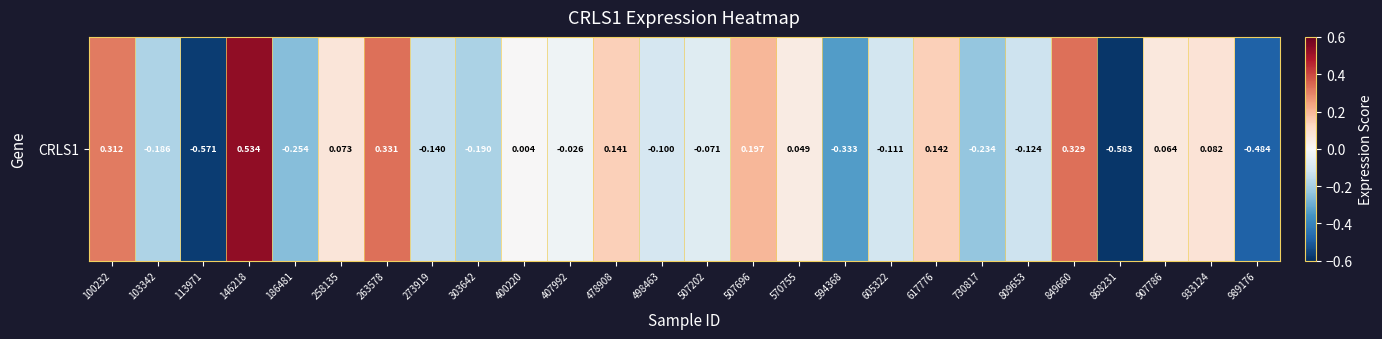

Reading right to left, extract all data points from this chart.

-0.5	0.1	0.1	-0.6	0.3	-0.1	-0.2	0.1	-0.1	-0.3	0.0	0.2	-0.1	-0.1	0.1	-0.0	0.0	-0.2	-0.1	0.3	0.1	-0.3	0.5	-0.6	-0.2	0.3